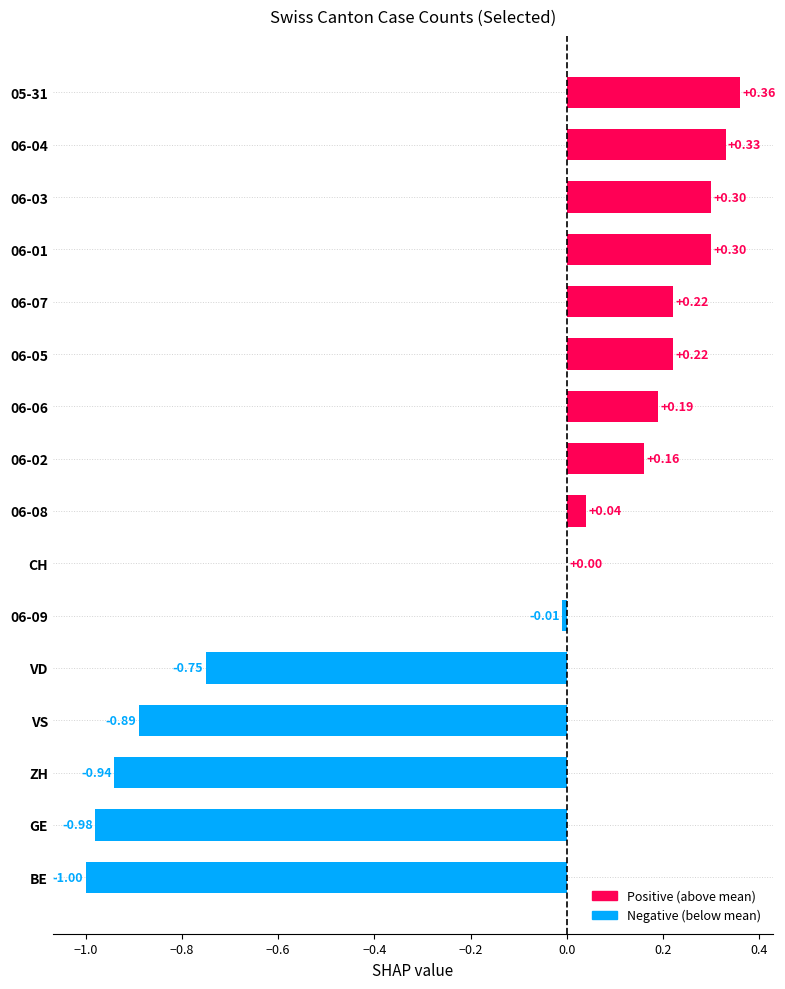

Where is the data nearest to the value 0?

CH